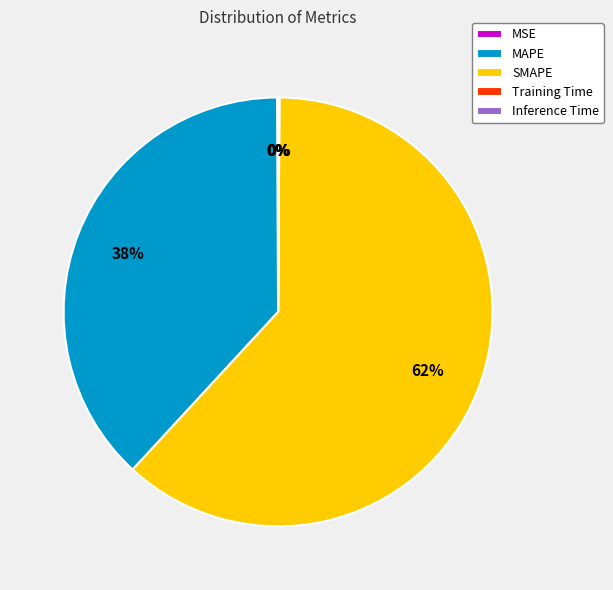

To the nearest percent, what portion does SMAPE represent?

62%